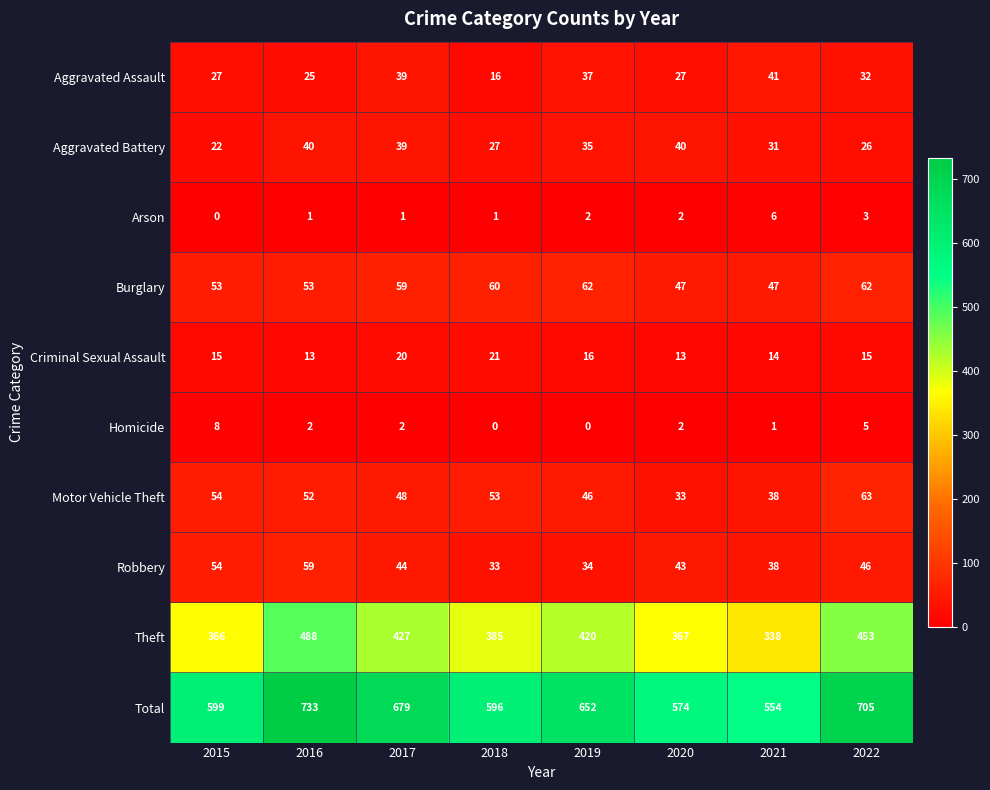

What is the difference between the maximum and minimum values in the Theft series?

150